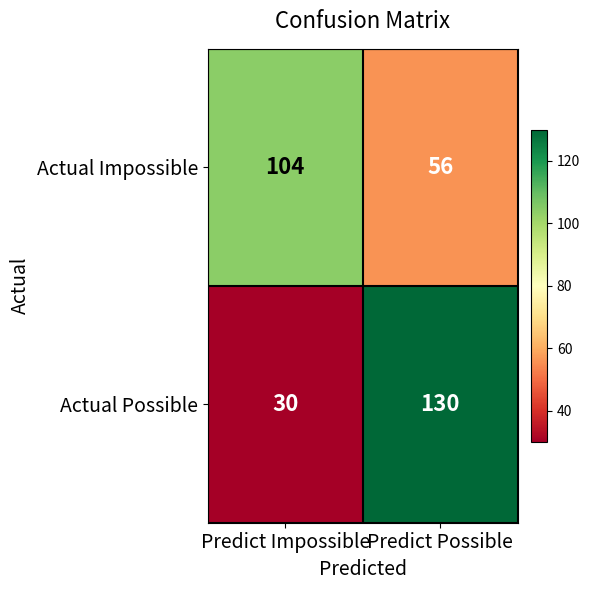

Reading left to right, transcribe all the data shown in this chart.

Actual Impossible: Predict Impossible=104	Predict Possible=56
Actual Possible: Predict Impossible=30	Predict Possible=130